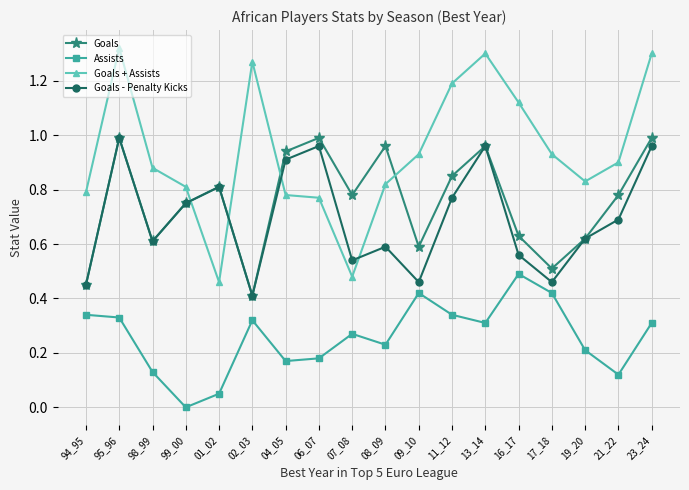

Does the chart display data point markers on the line(s)?

Yes